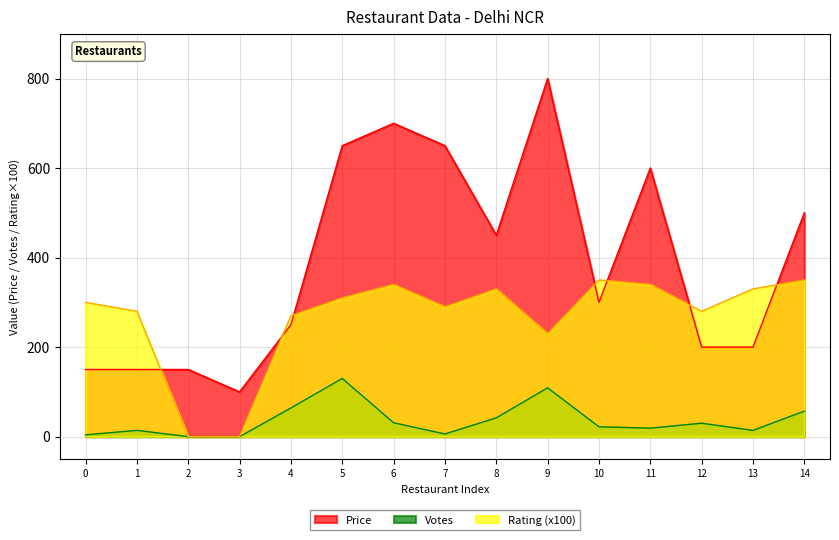

The value of Rating (x100) at 13 is 218.6. True or false?

False